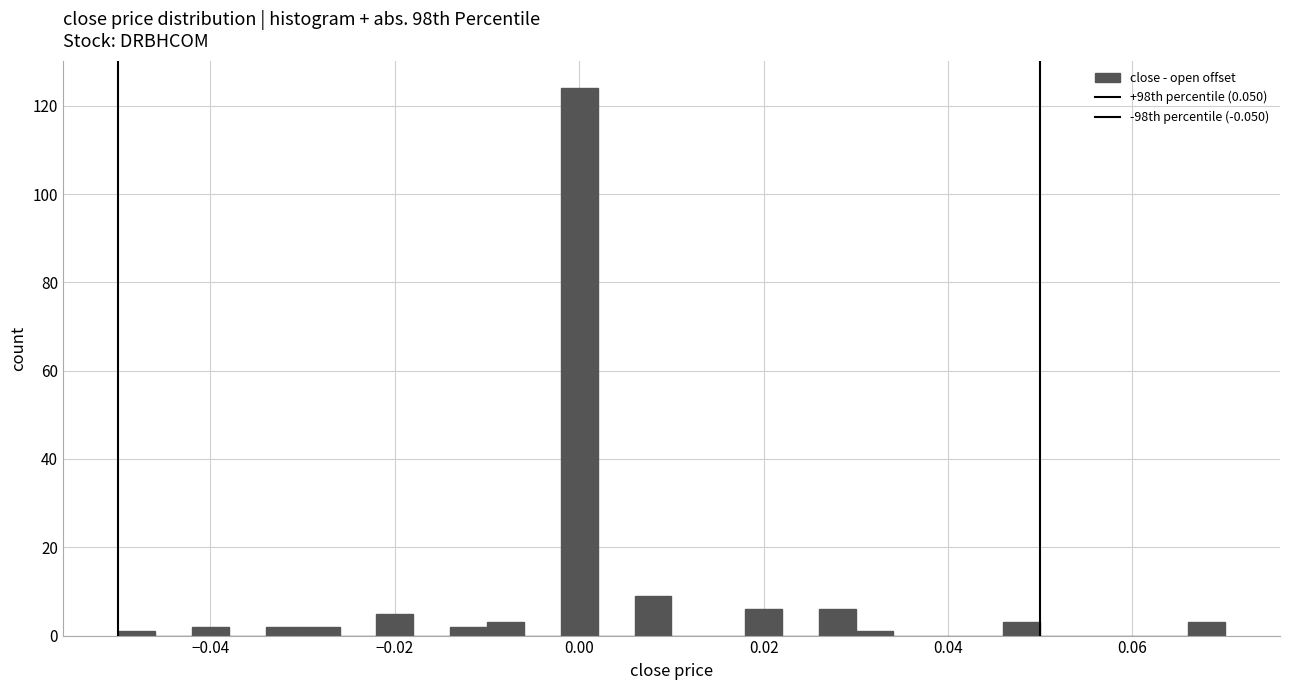

Read against the x-axis, roughly where is the centre of the tallest bar?

0.000